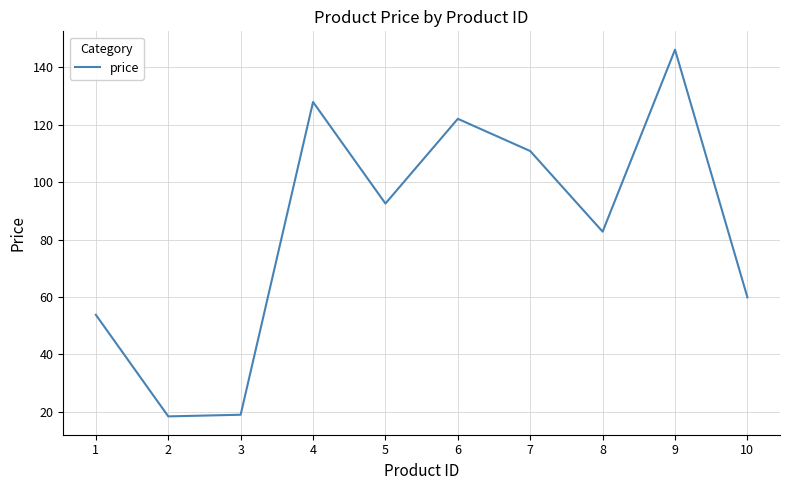

Approximately how many times larger is the value at 7 compared to 4?

0.9